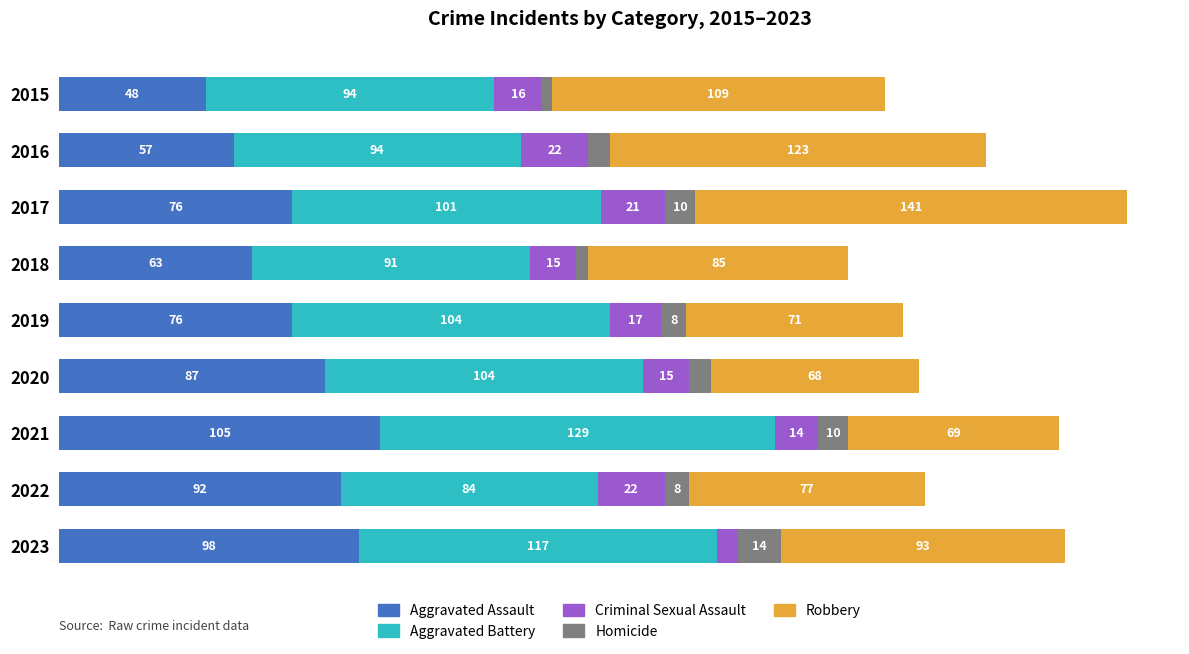

What is the average value of the Homicide series?

8